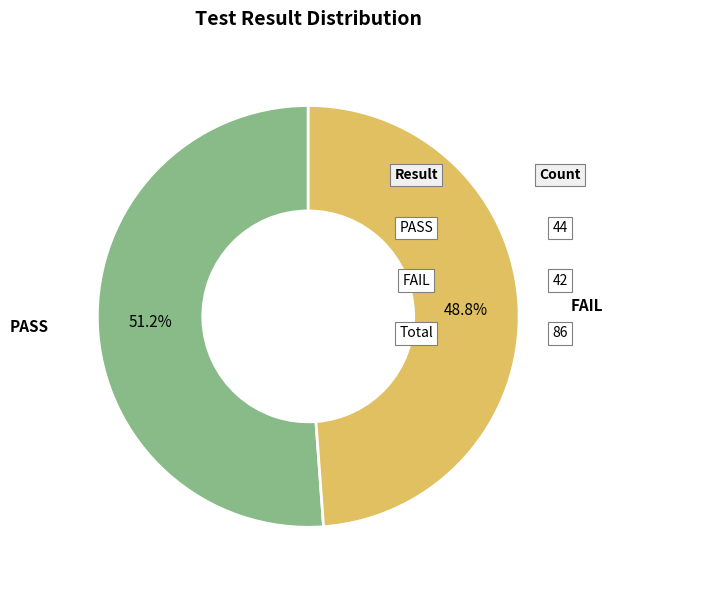

Does any single category account for the majority?

Yes